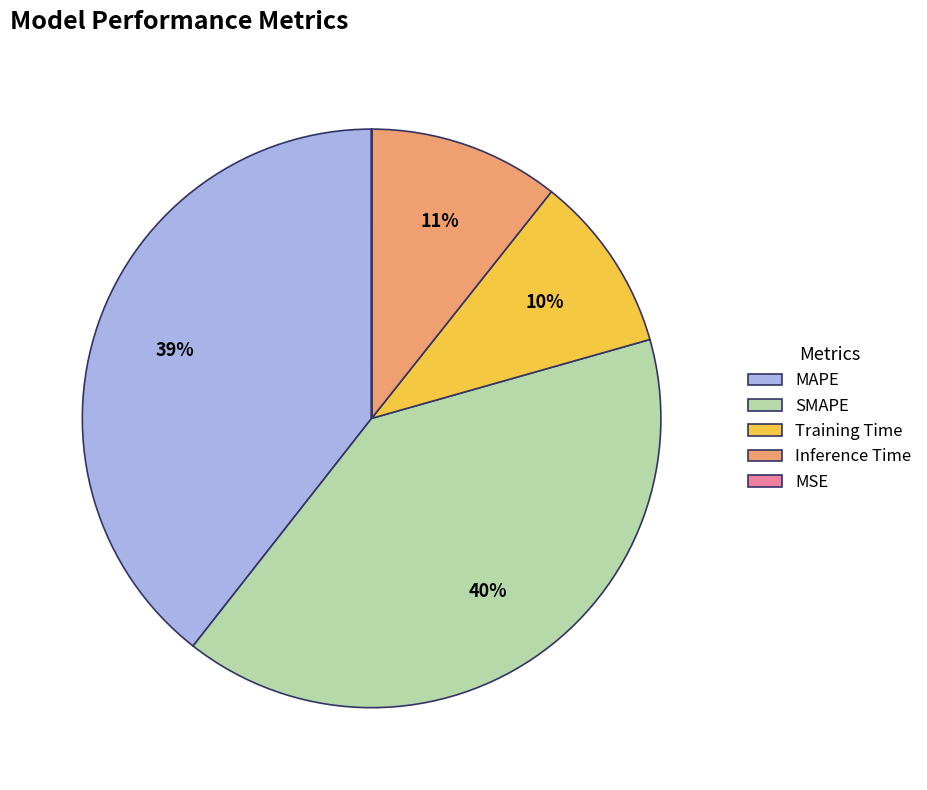

Which has a higher value, Training Time or Inference Time?

Inference Time